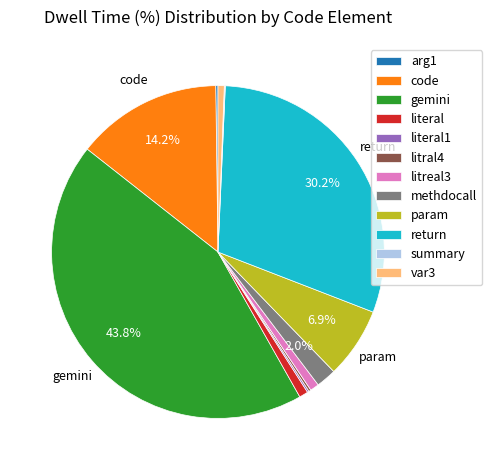

True or false: litreal3 accounts for 9% of the total.

False